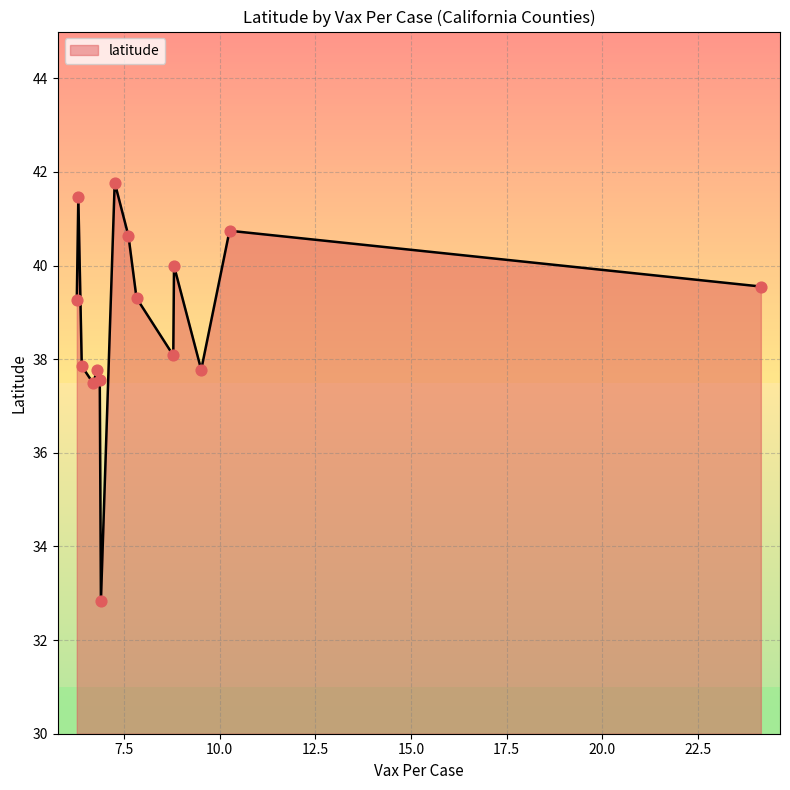

What is the change in value from 7.62 to 6.31?

+0.8